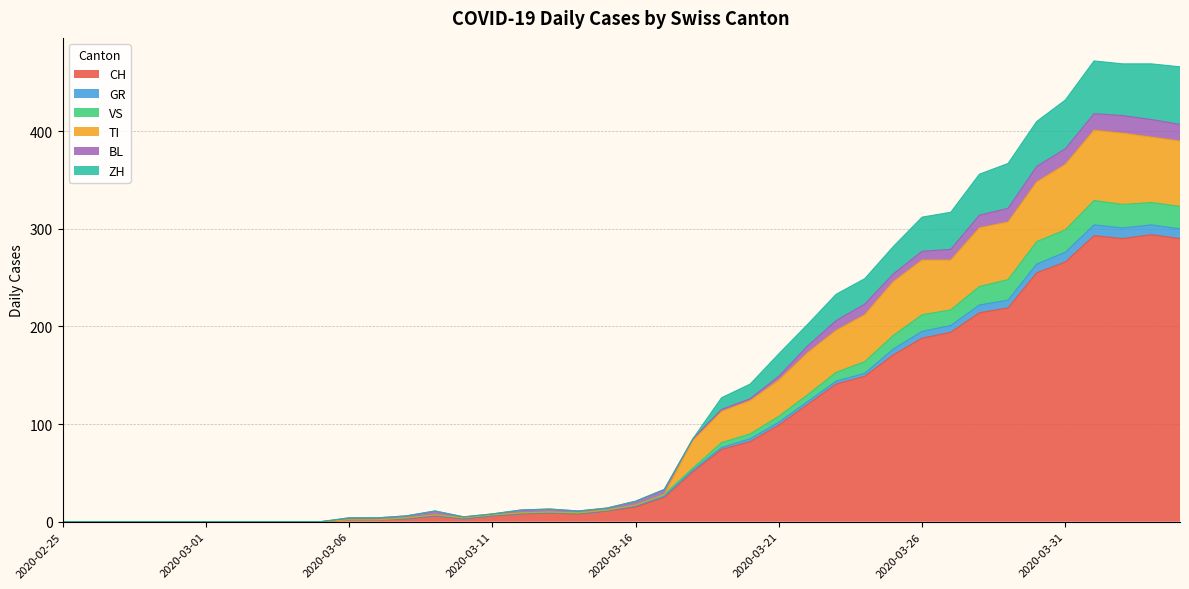

How many data points in TI are less than 17?

20